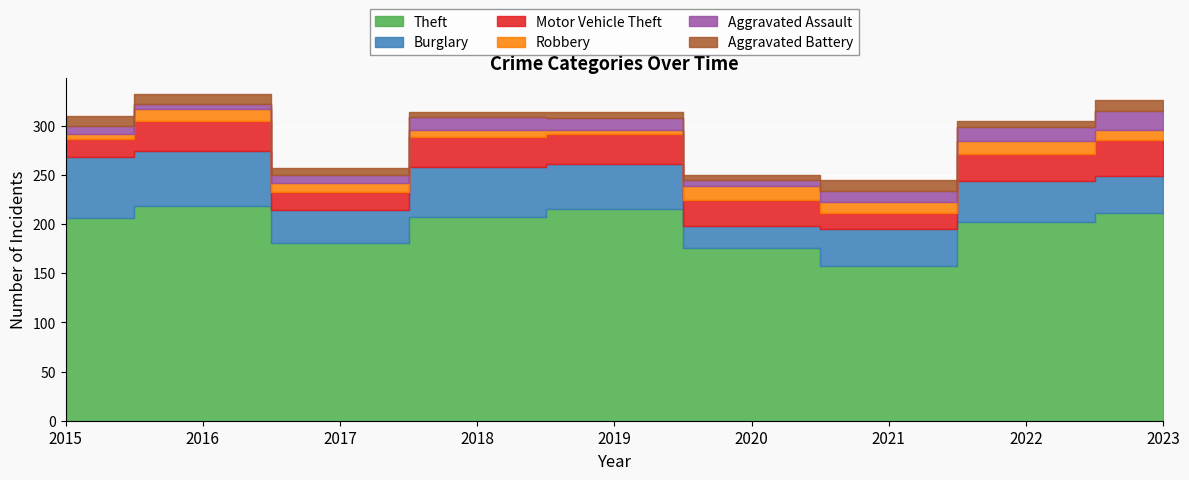

At which label does Theft reach its minimum?

2021